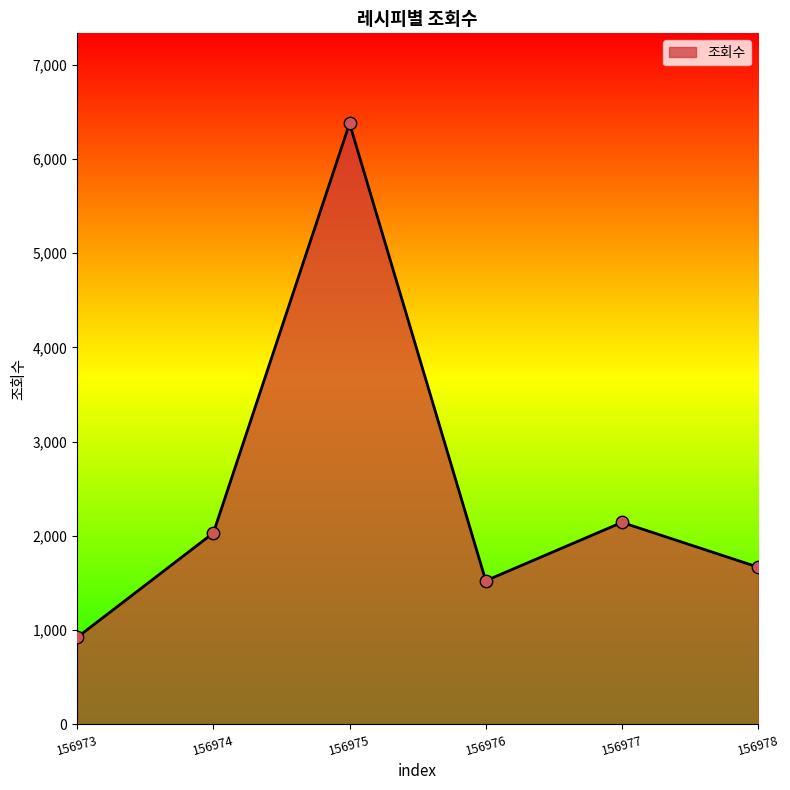

Approximately how many times larger is the value at 156976 compared to 156974?

0.8